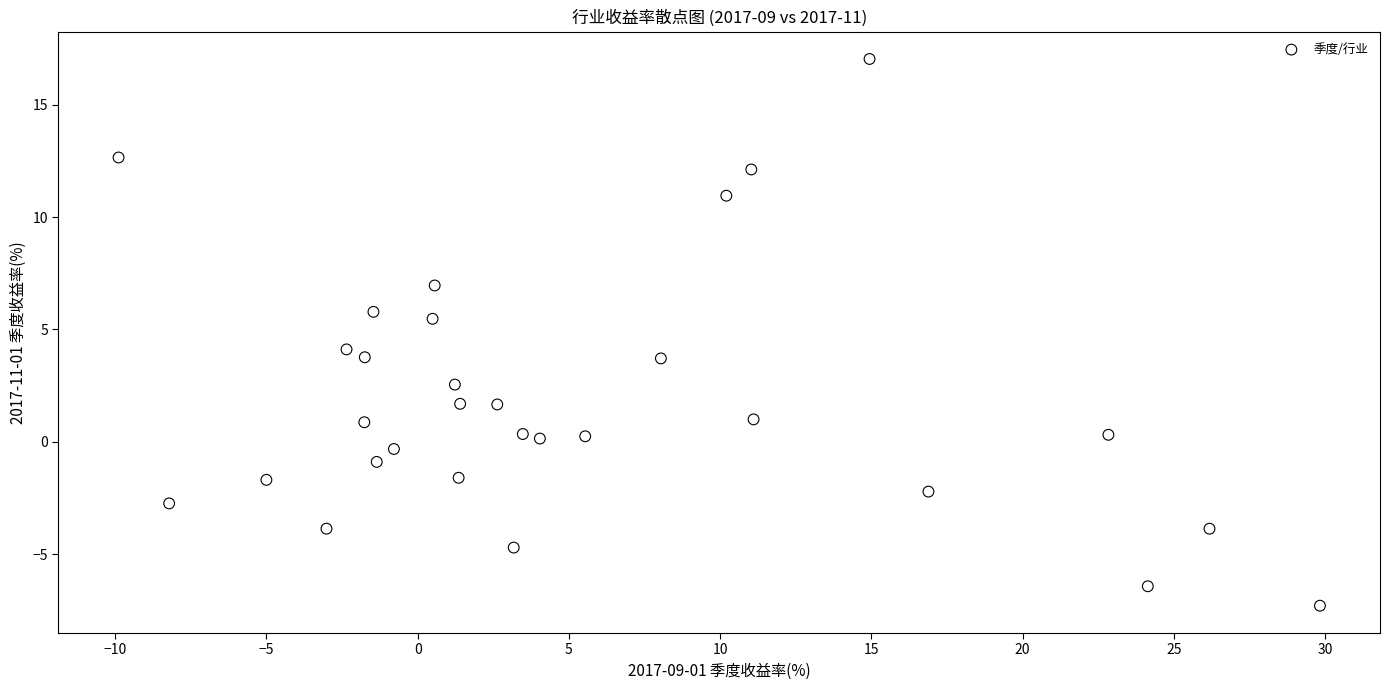

What is the range of Y values (max minus min)?

24.3